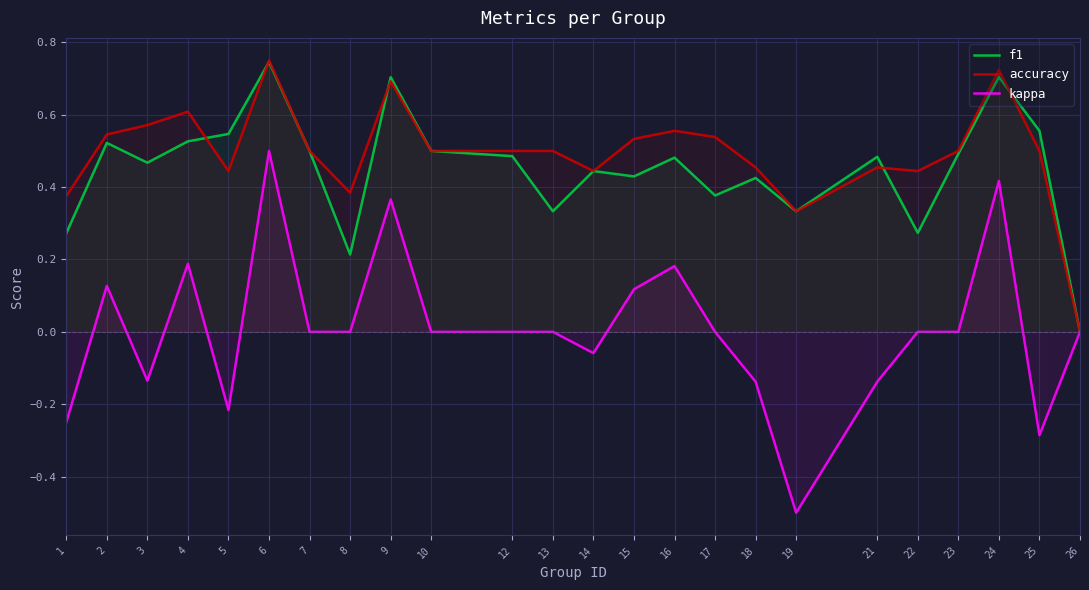

How many distinct data groups are displayed?

3